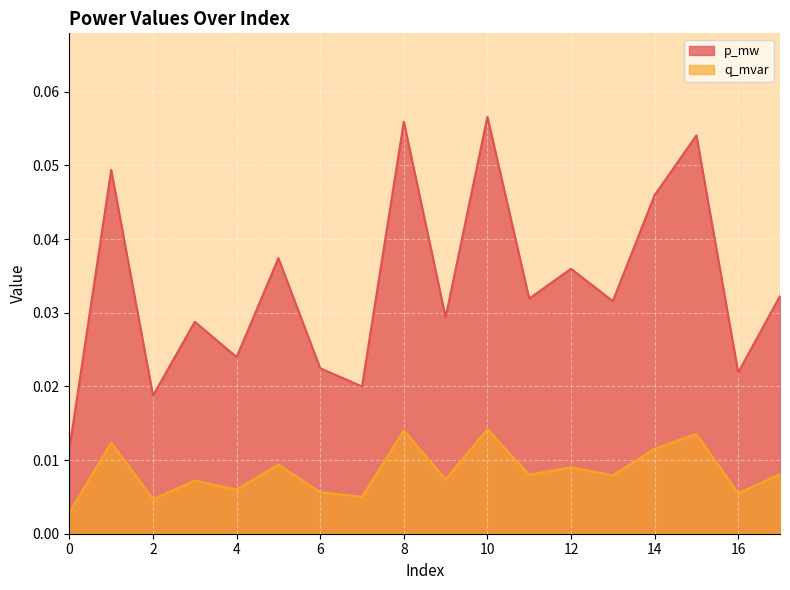

Which has a higher value, 5 or 15?

15